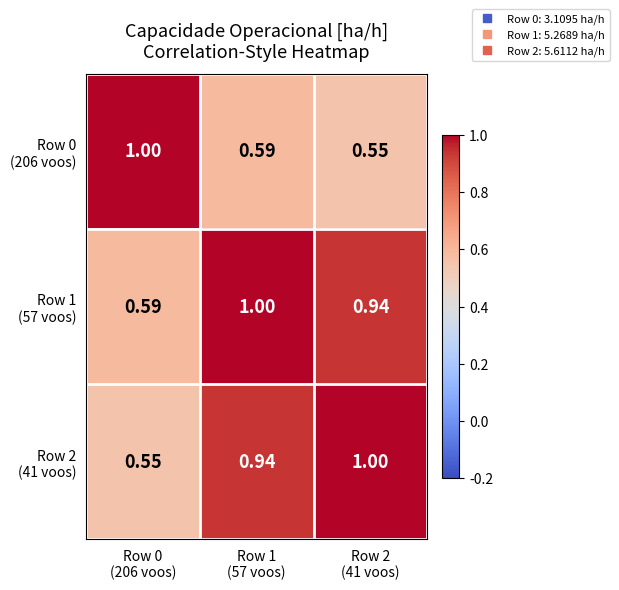

How many distinct data groups are displayed?

3